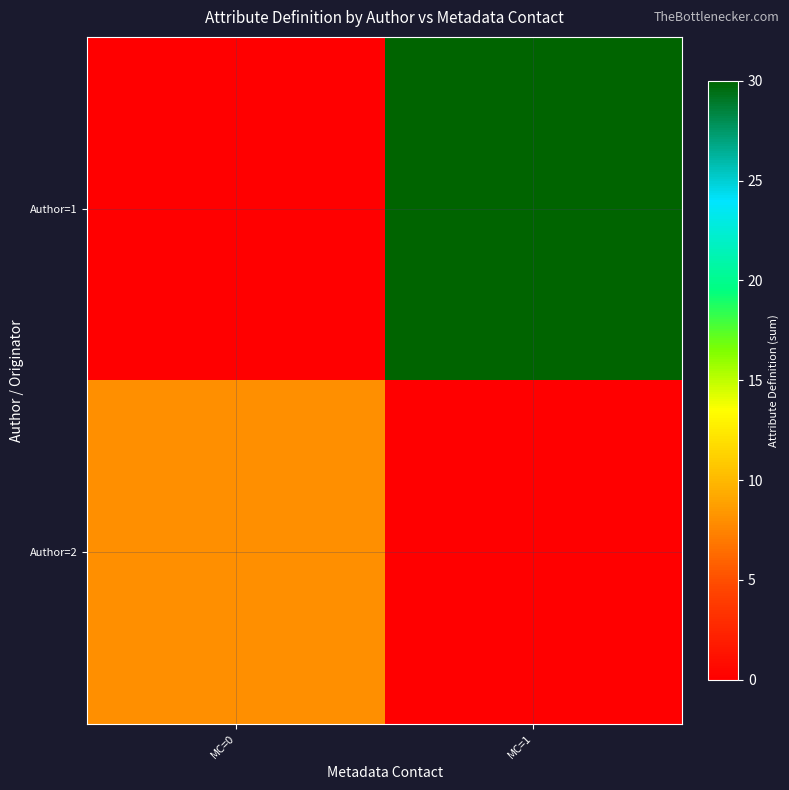

Which has a higher value, MC=0 or MC=1?

MC=1